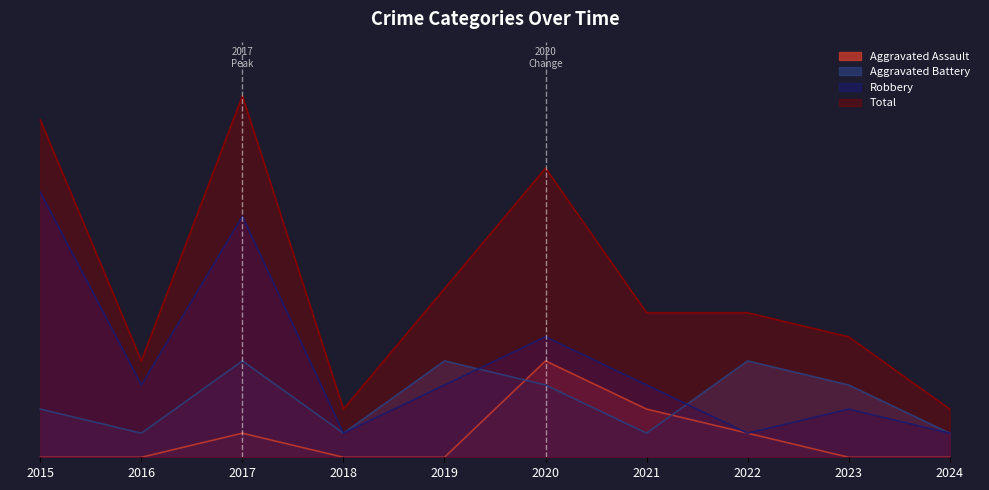

Count the number of categories in the chart.

10